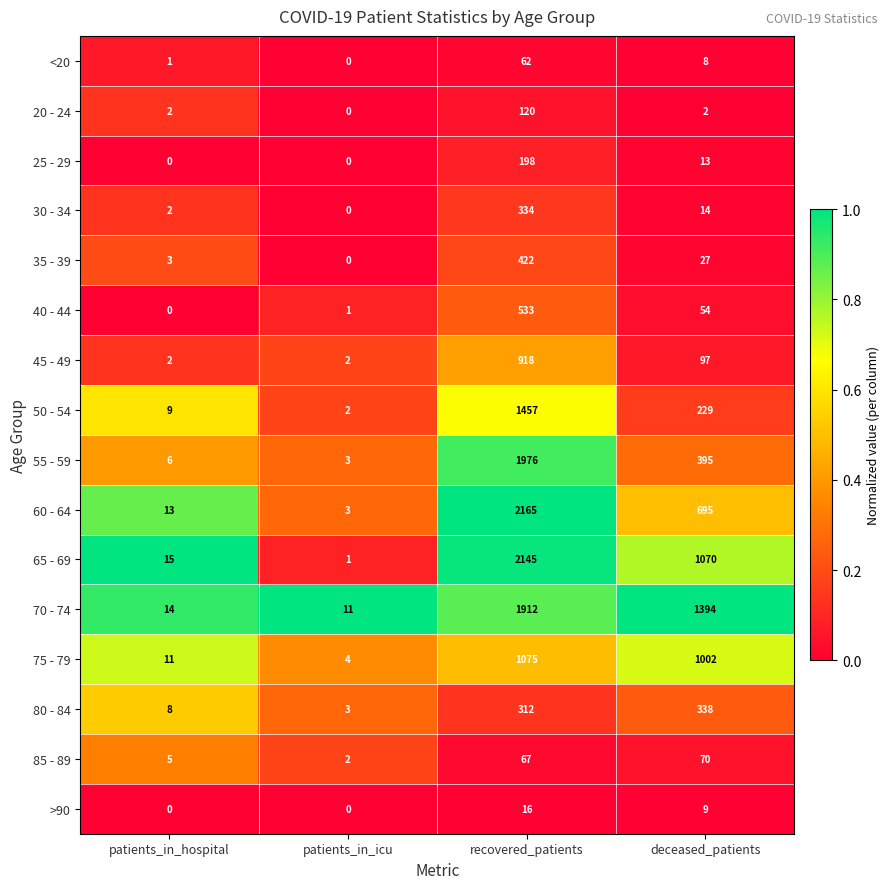

Which series has the largest total across all categories?

70 - 74